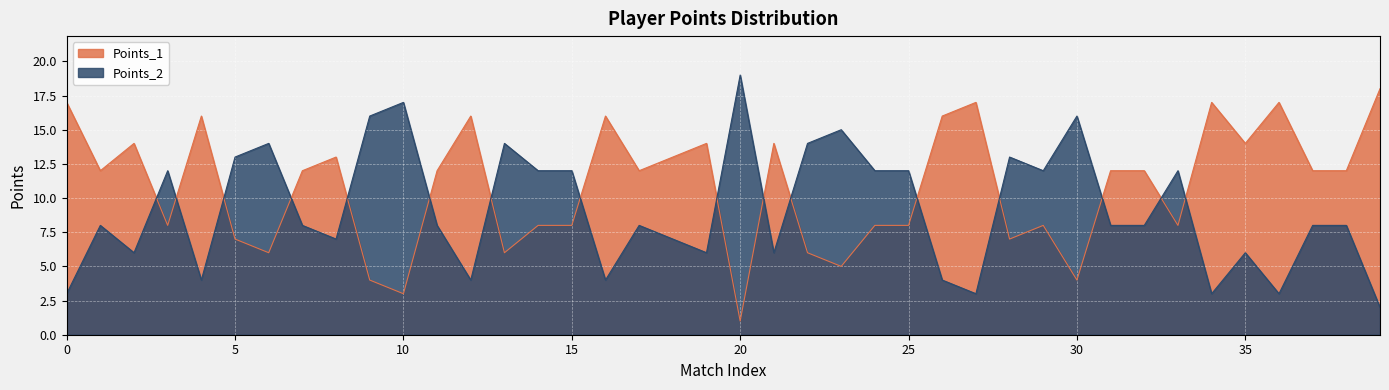

How many intersections are there between Points_1 and Points_2?

16